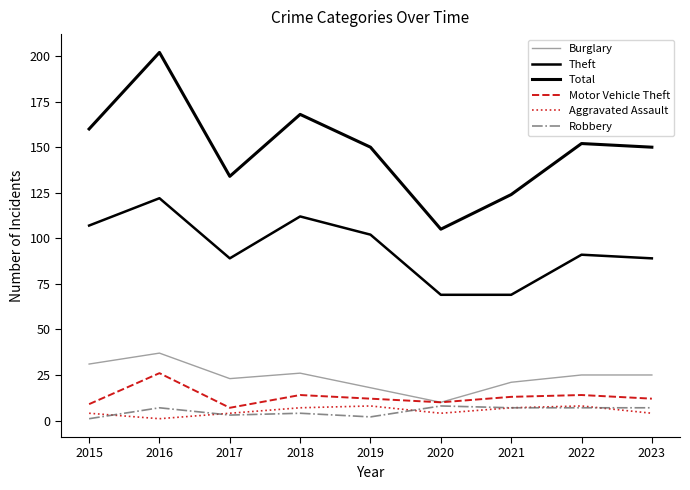

The Total series shows 266 at 2015. True or false?

False